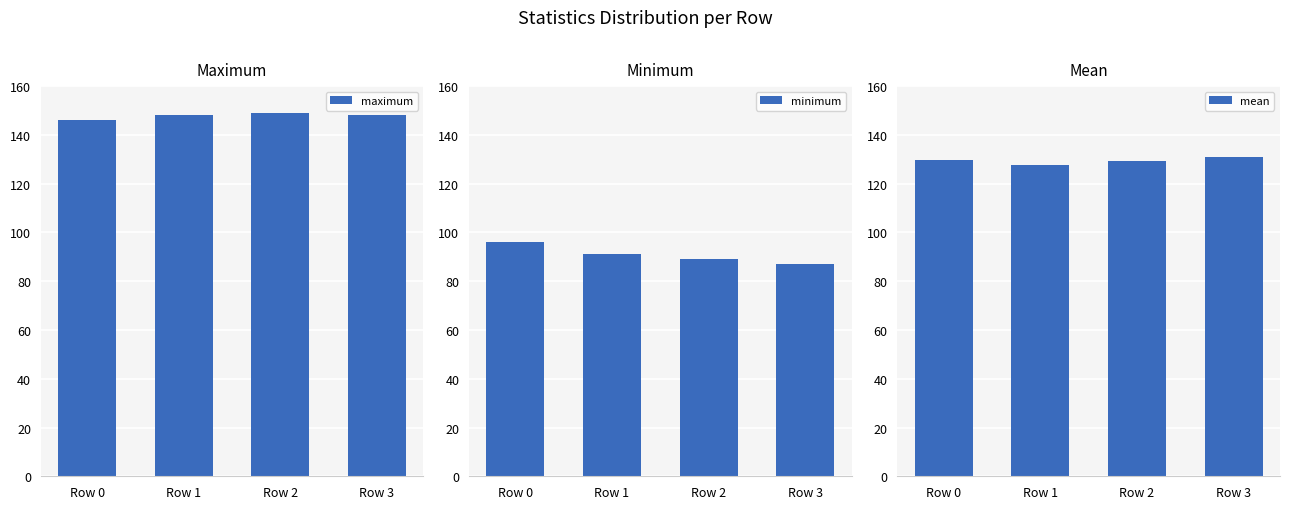

What are all the series names shown in the legend?

maximum, minimum, mean